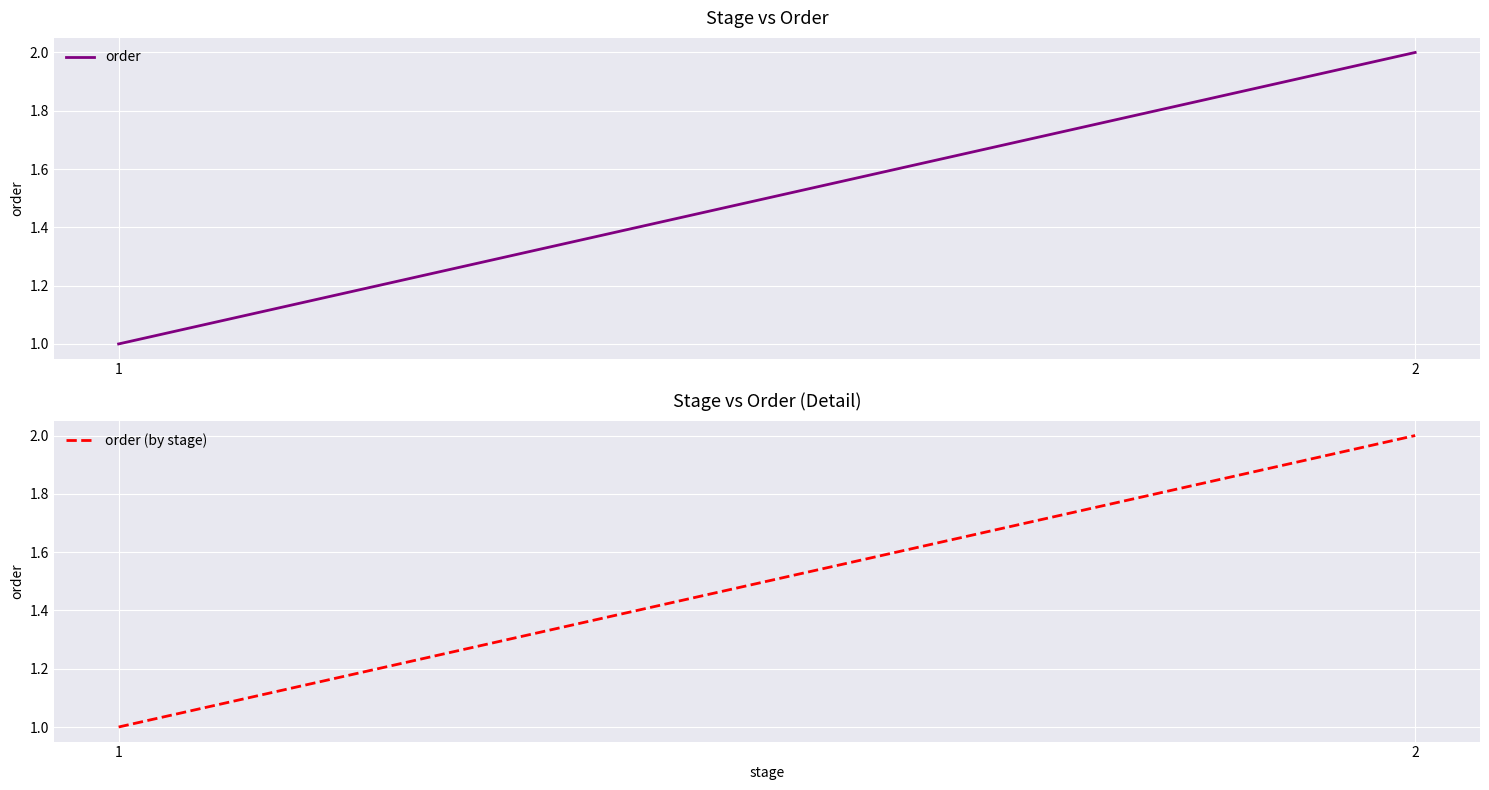

How many values in the order (by stage) series are below 2?

1